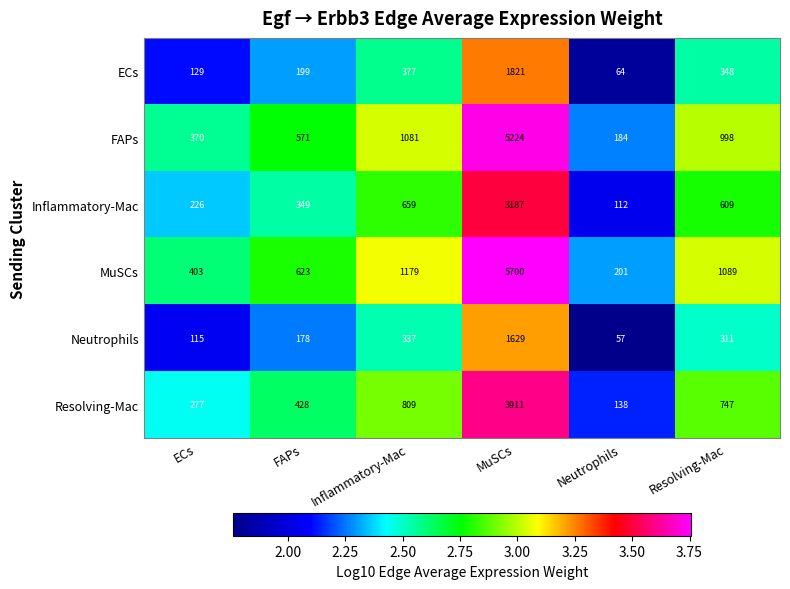

Rank the series at Neutrophils from highest to lowest value.

MuSCs, FAPs, Resolving-Mac, Inflammatory-Mac, ECs, Neutrophils